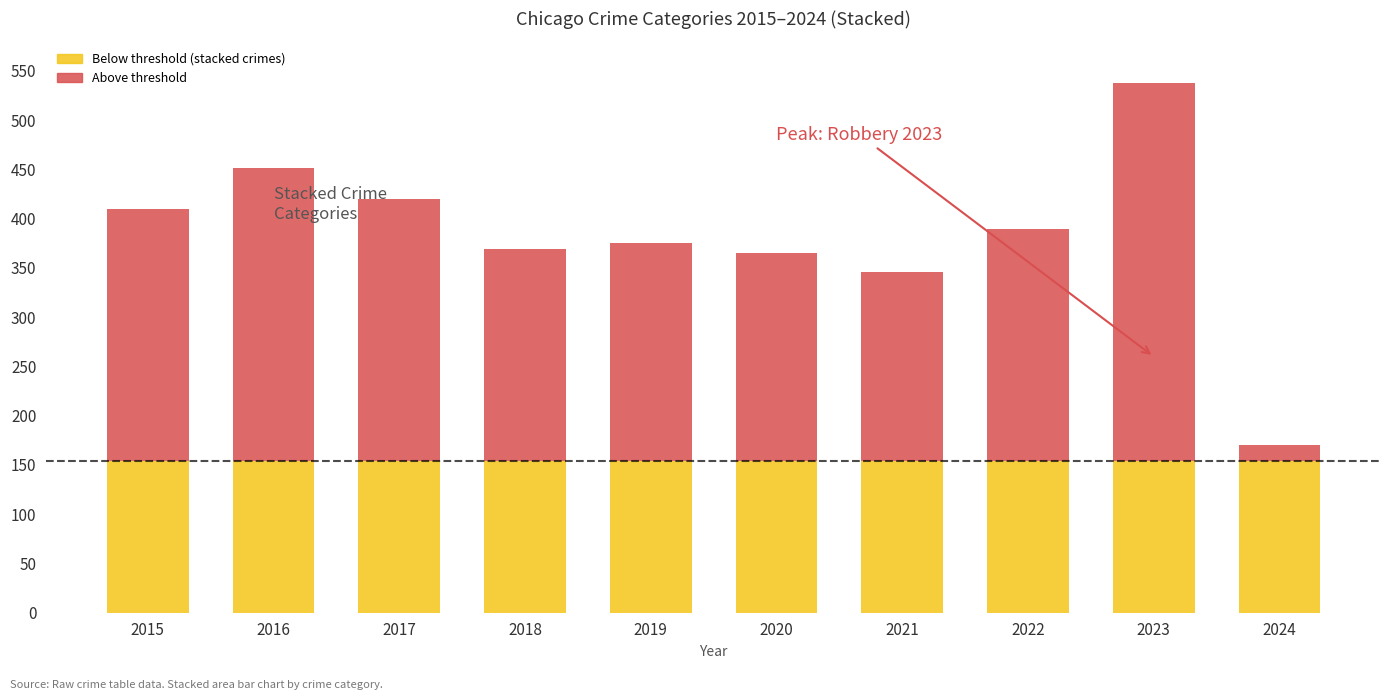

How many distinct data groups are displayed?

8